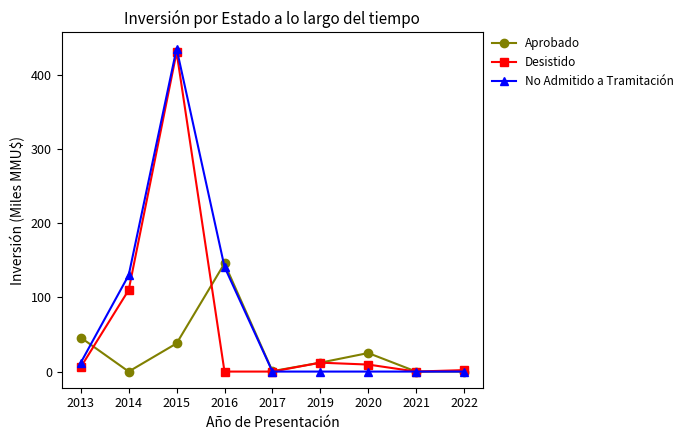

At which label does Aprobado first exceed 12?

2013